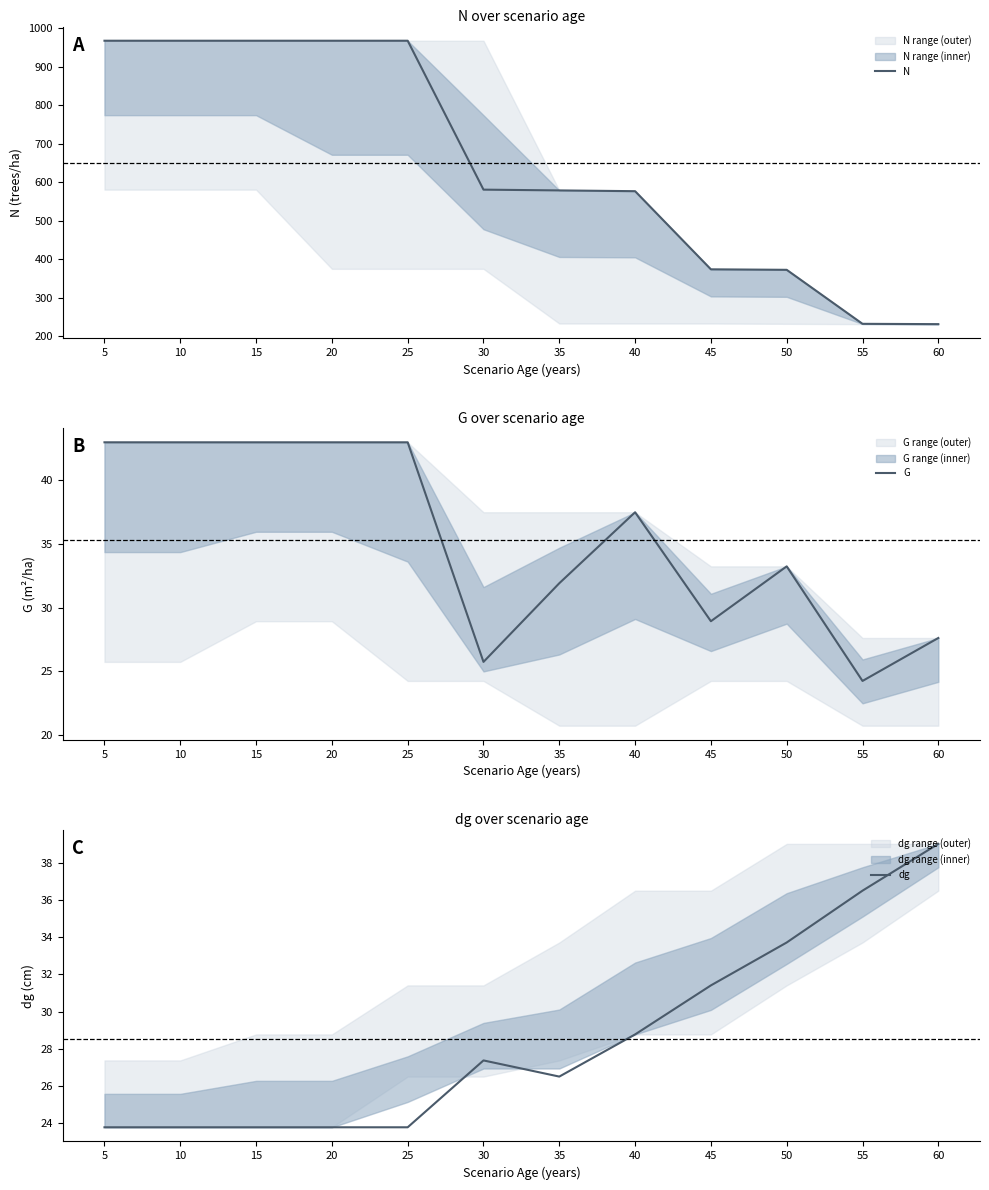

How many interior local valleys does the dg series have?

1